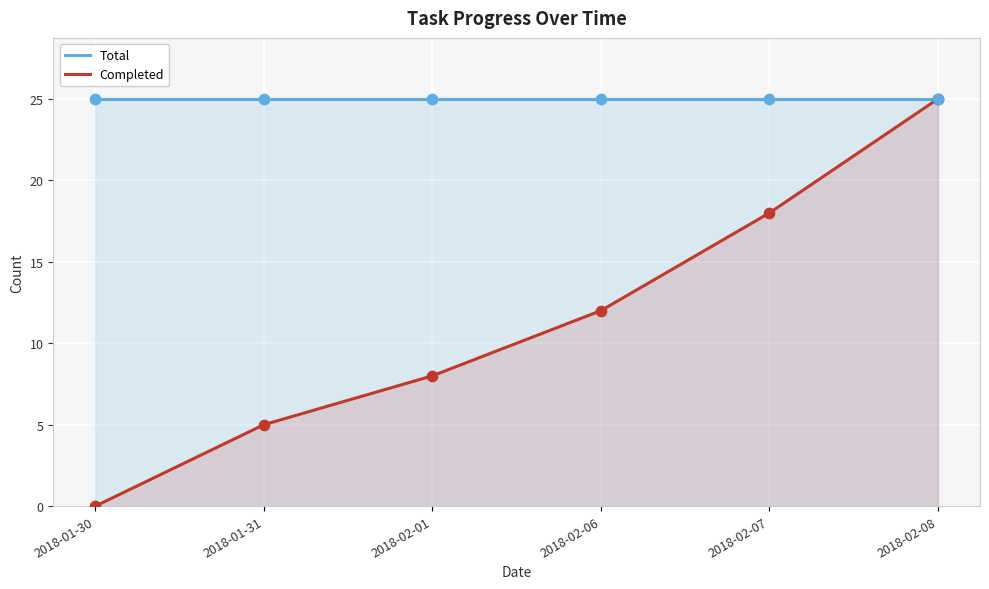

At how many categories does at least one series exceed 11?

6